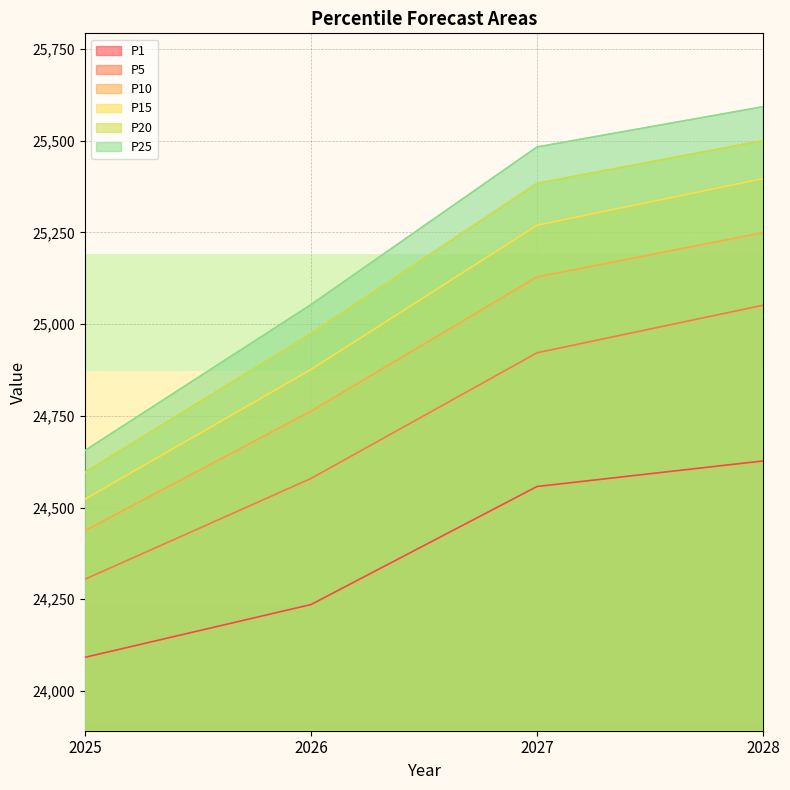

At which category is the sum across all series the highest?

2028